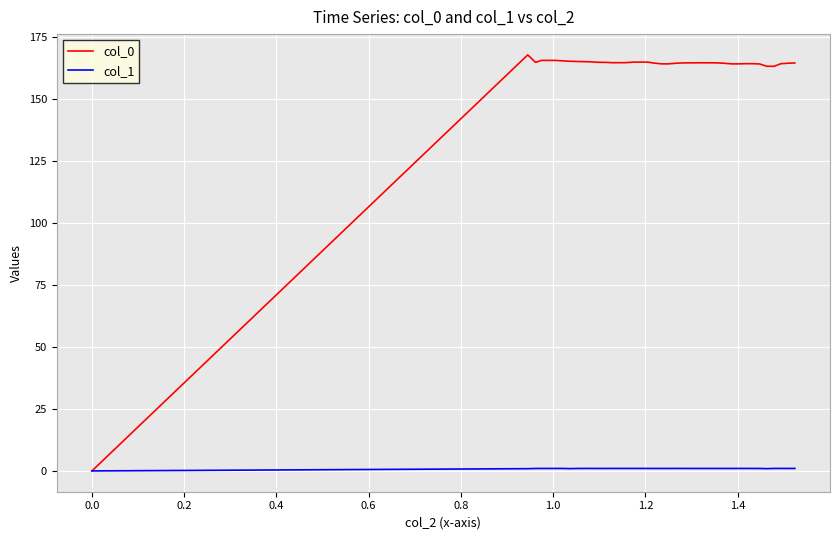

What is the difference between the maximum and minimum values in the col_1 series?

1.0